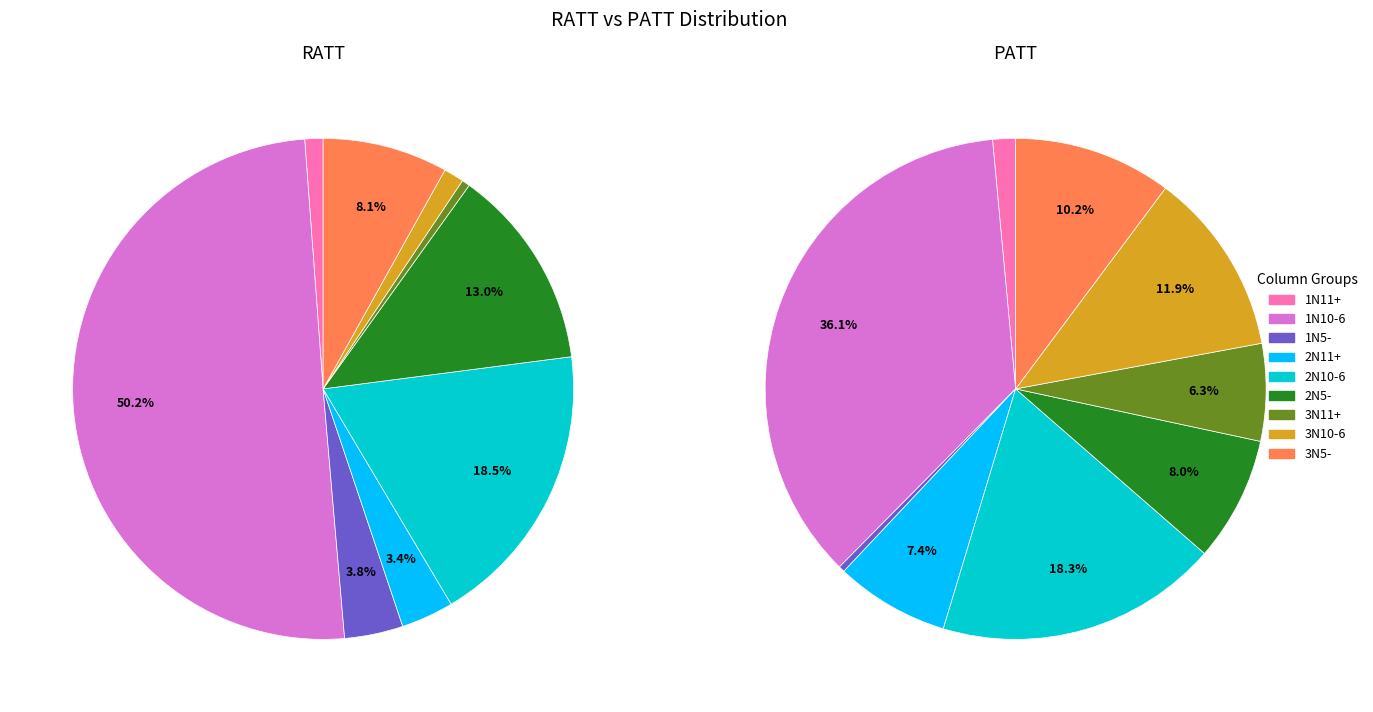

Rank the series at 2N5- from lowest to highest value.

PATT, RATT